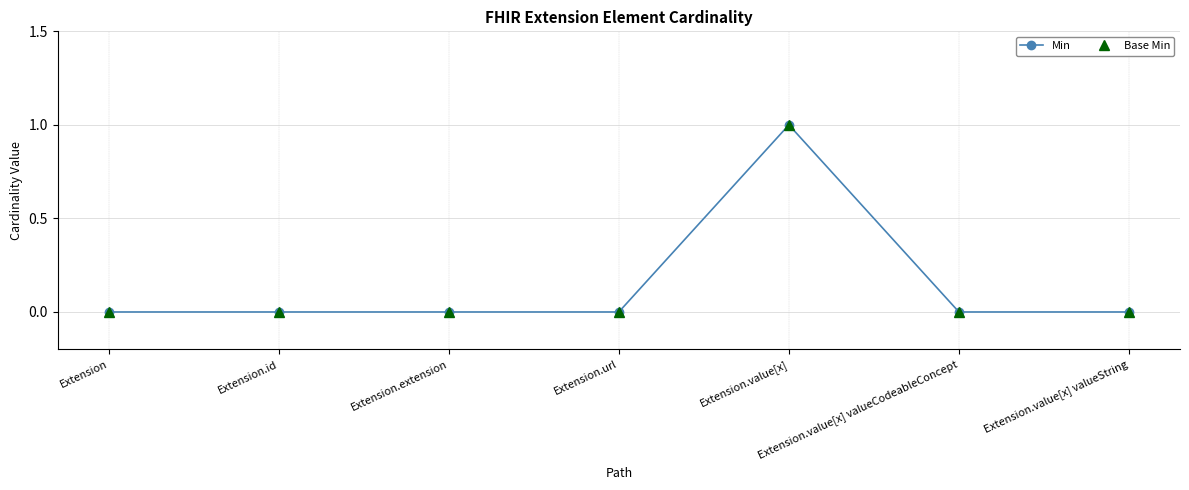

Does the chart have visible grid lines?

Yes